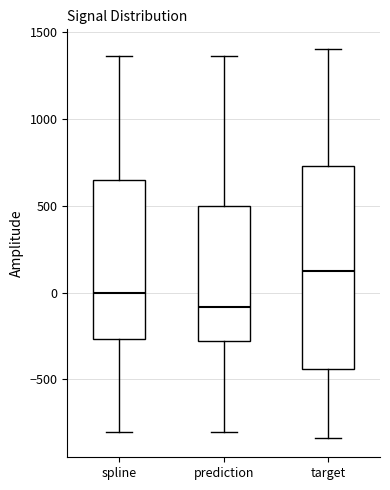

Which box is the tallest, from its lower edge to its upper edge?

target